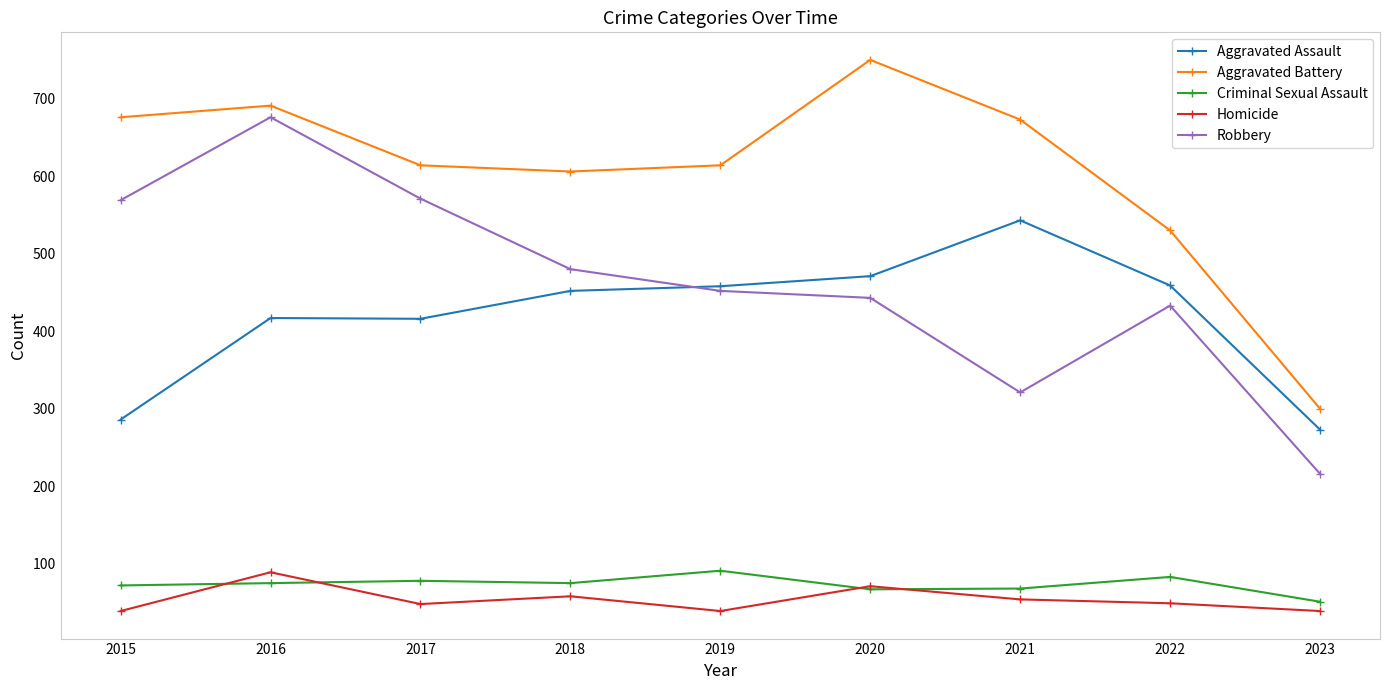

The value of Homicide at 2015 is 39. True or false?

True